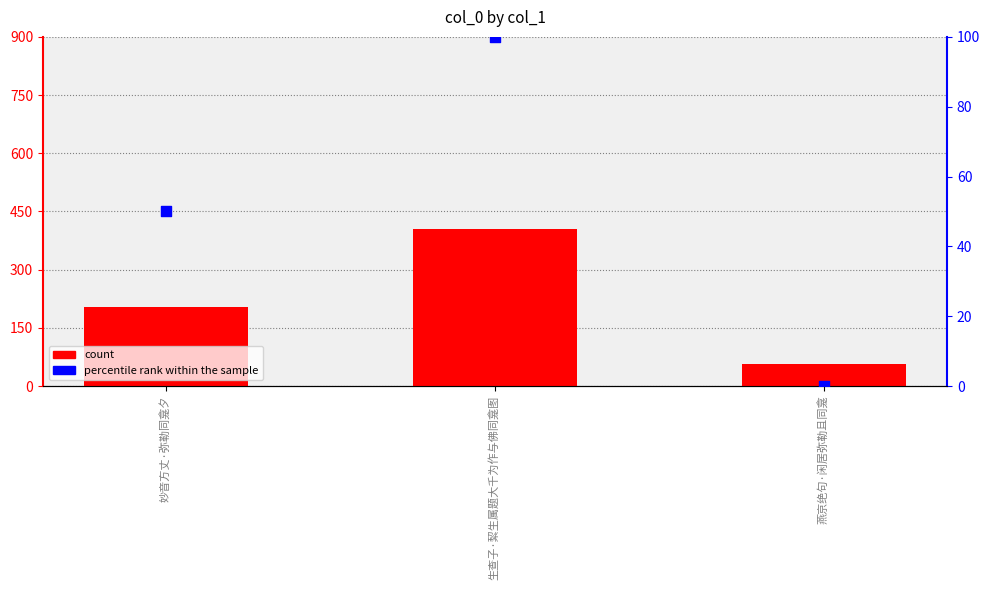

Which series contains the highest Y value?

count